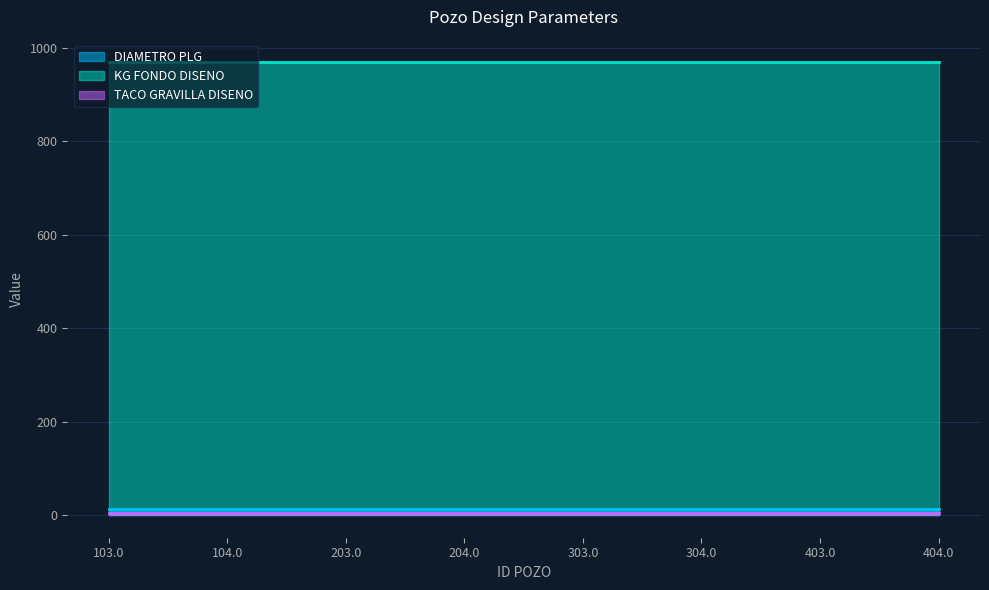

What is the lowest value of the DIAMETRO PLG series?

12.2